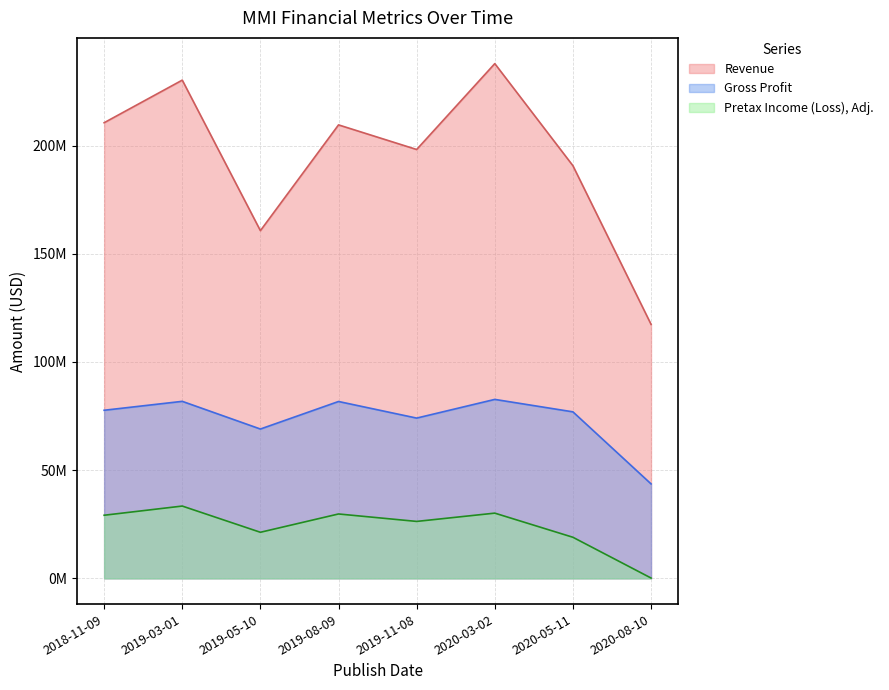

How many interior local valleys does the Gross Profit series have?

2